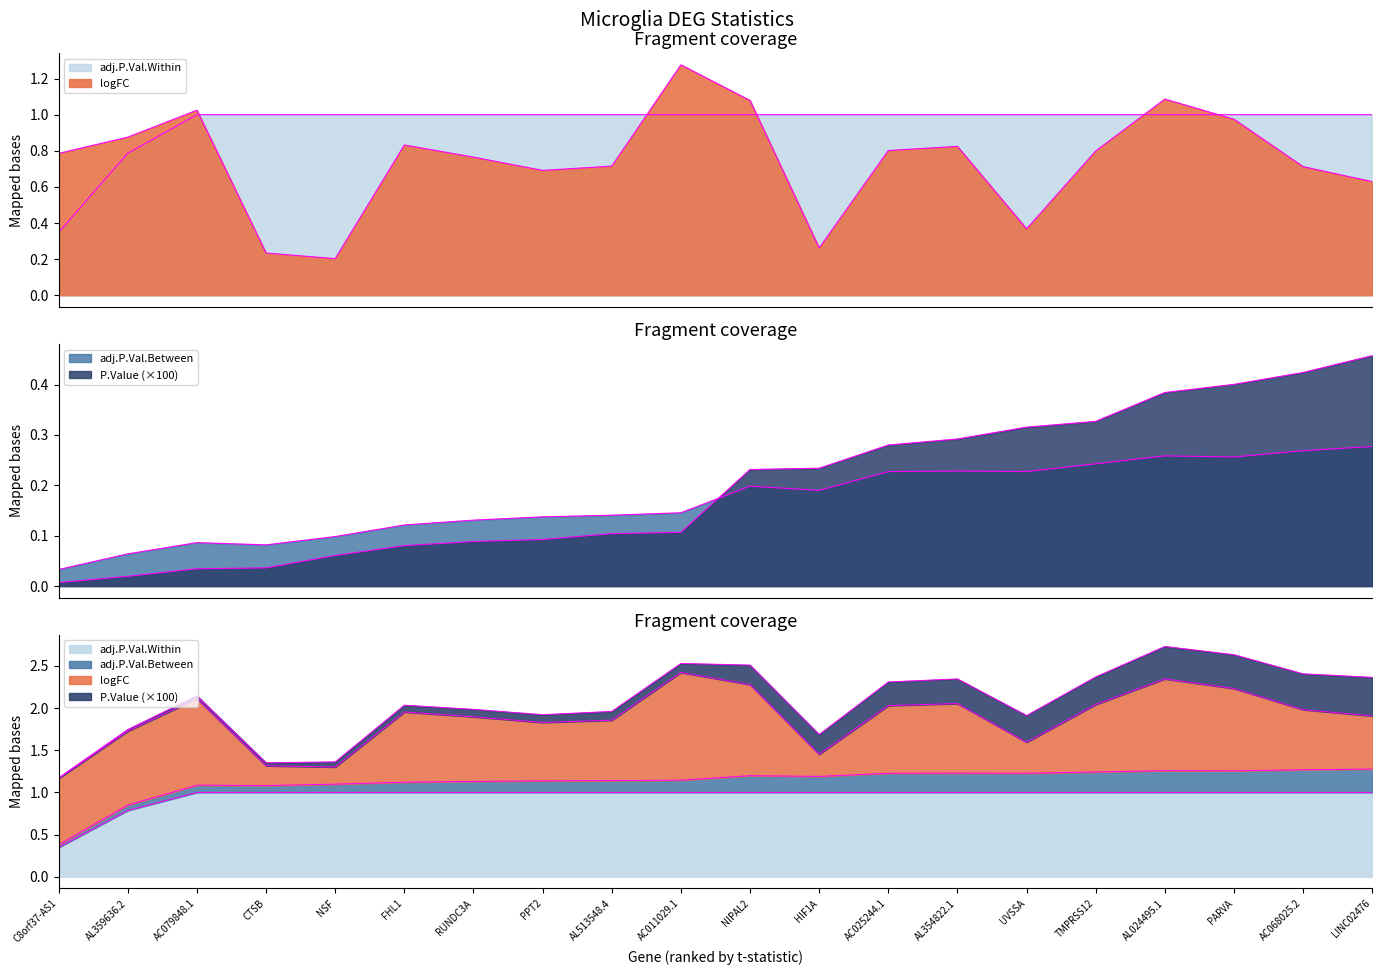

How many interior local valleys does the adj.P.Val.Between series have?

4